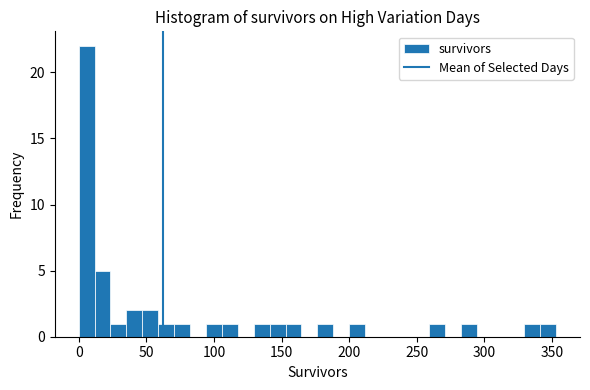

Around what value on the x-axis is the tallest bar? Give the approximate position of its centre, as read against the axis.

5